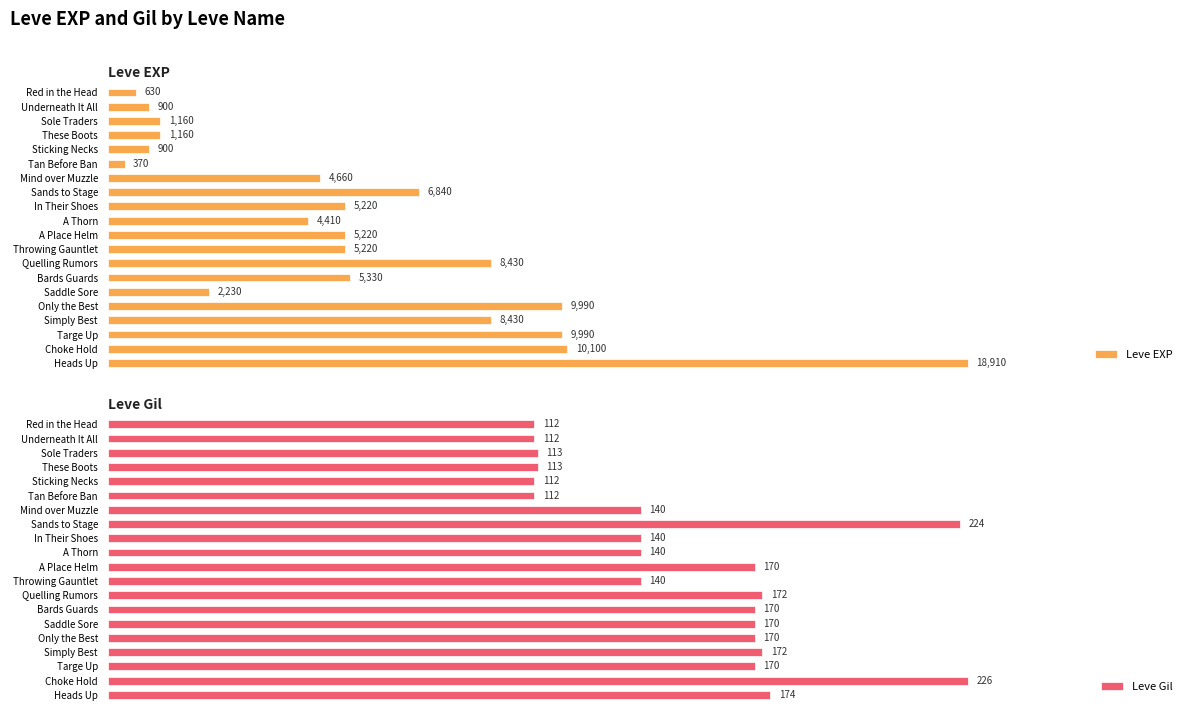

Which category has the highest value in the Leve Gil series?

Choke Hold